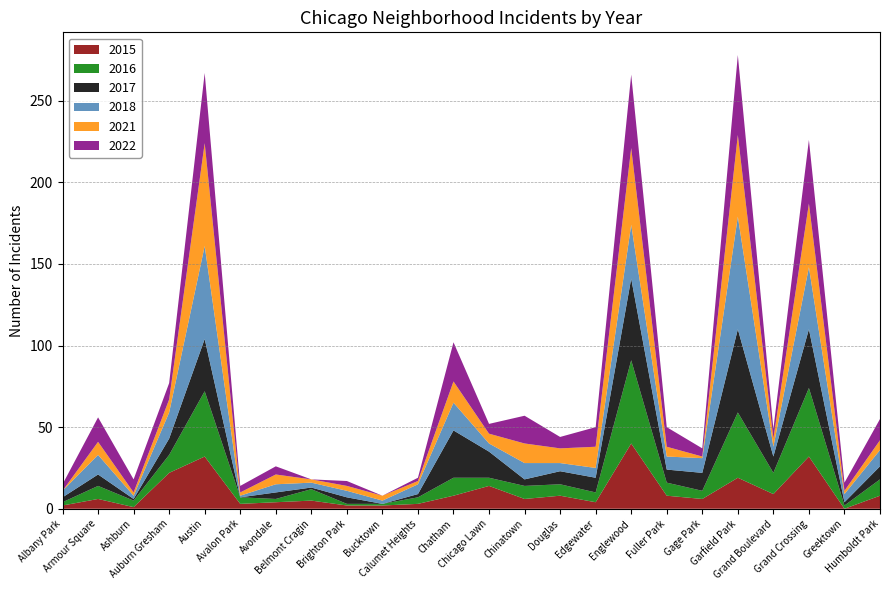

Reading right to left, what are all the values shown in this chart?

2022: 13	5	39	6	49	5	12	45	12	7	17	6	24	2	0	3	0	5	4	43	10	8	15	4
2016: 10	2	42	13	40	5	8	51	6	7	8	5	11	4	1	1	7	2	4	40	11	4	8	2
2017: 8	2	36	10	51	11	8	50	9	8	4	16	29	2	0	4	1	4	0	32	10	1	7	3
2021: 6	2	39	5	50	1	6	47	13	9	12	6	13	2	3	3	2	6	2	63	8	2	8	0
2018: 10	5	38	6	69	9	8	33	6	5	10	5	17	6	2	4	3	5	1	57	16	2	12	4
2015: 8	0	32	9	19	6	8	40	4	8	6	14	8	3	2	2	5	4	3	32	22	1	6	2